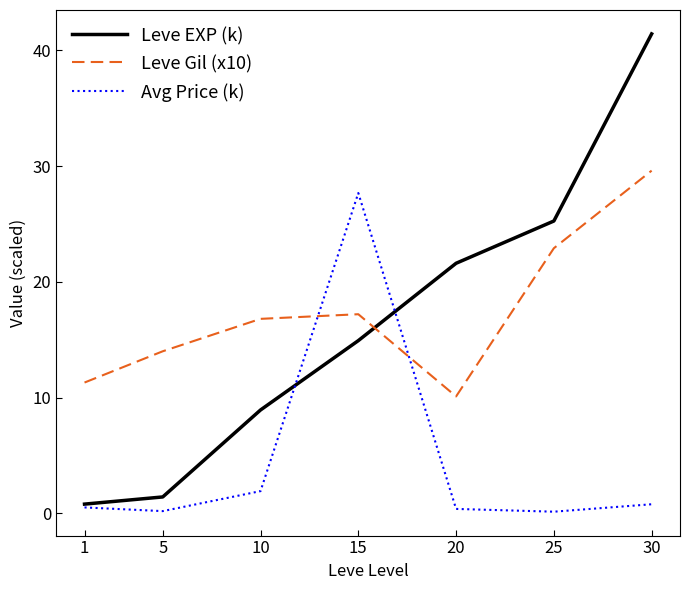

At which label does Leve EXP (k) reach its peak?

30